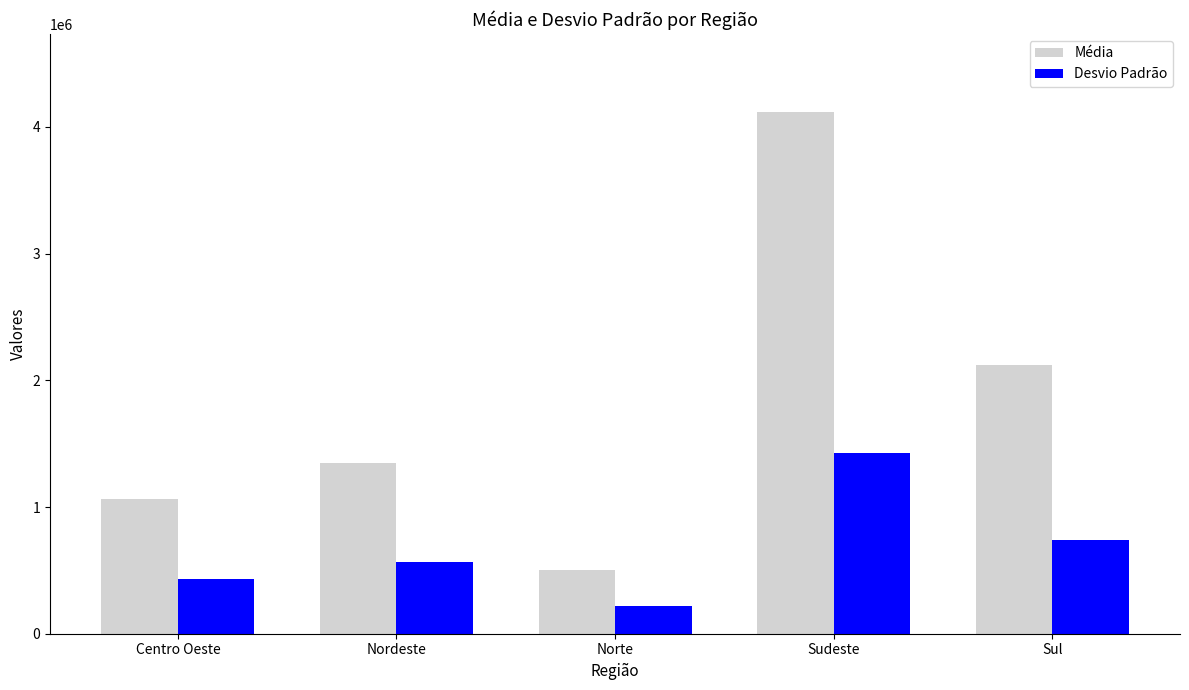

What is the total value across all series at Norte?

722336.6